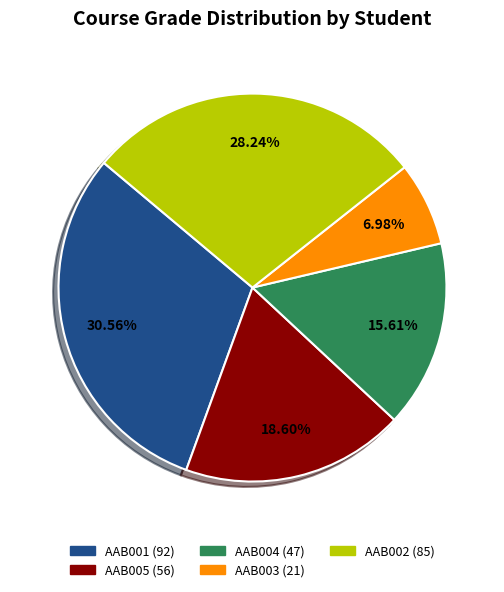

Rank the categories by value from highest to lowest.

AAB001, AAB002, AAB005, AAB004, AAB003